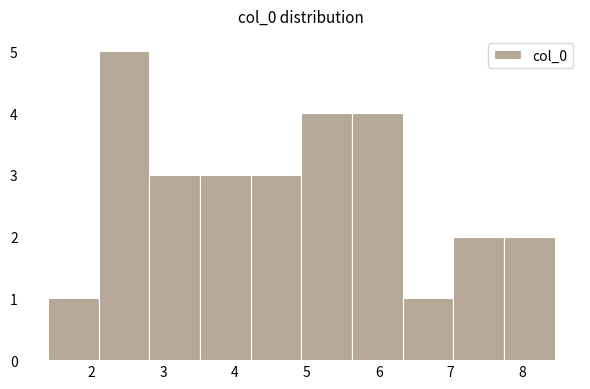

Reading left to right, transcribe this chart: for each bar, give the range it covers on the x-axis and its height. Neither the bar edges nor the heights are printed on the chart, so give them approximately, as read against the axes.

1.4 to 2.1: 1
2.1 to 2.8: 5
2.8 to 3.5: 3
3.5 to 4.2: 3
4.2 to 4.9: 3
4.9 to 5.6: 4
5.6 to 6.3: 4
6.3 to 7.0: 1
7.0 to 7.7: 2
7.7 to 8.4: 2